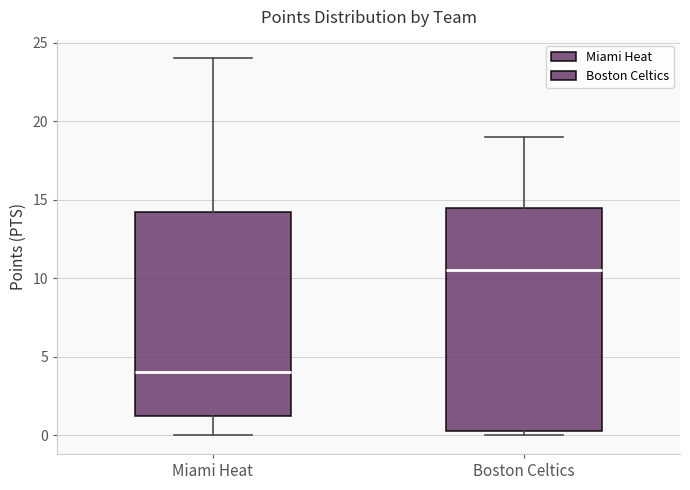

Reading left to right, transcribe this box plot: for each box, give where its median line is, the range the box spans, and where its two whiskers end, as read against the y-axis. The values are not printed on the chart, so give them approximately, as read against the axis.

Miami Heat: median 4.0, box 1.5 to 14.5, whiskers 0.0 to 24.0
Boston Celtics: median 10.5, box 0.5 to 14.5, whiskers 0.0 to 19.0